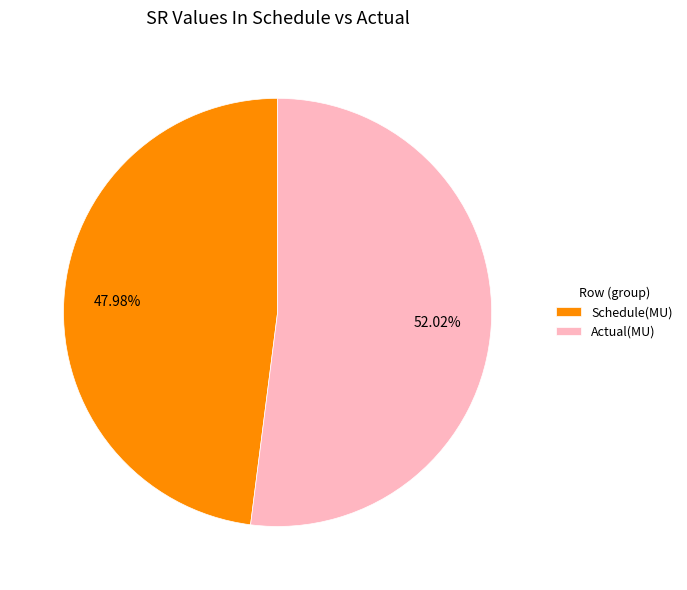

To the nearest percent, what portion does Schedule(MU) represent?

48%